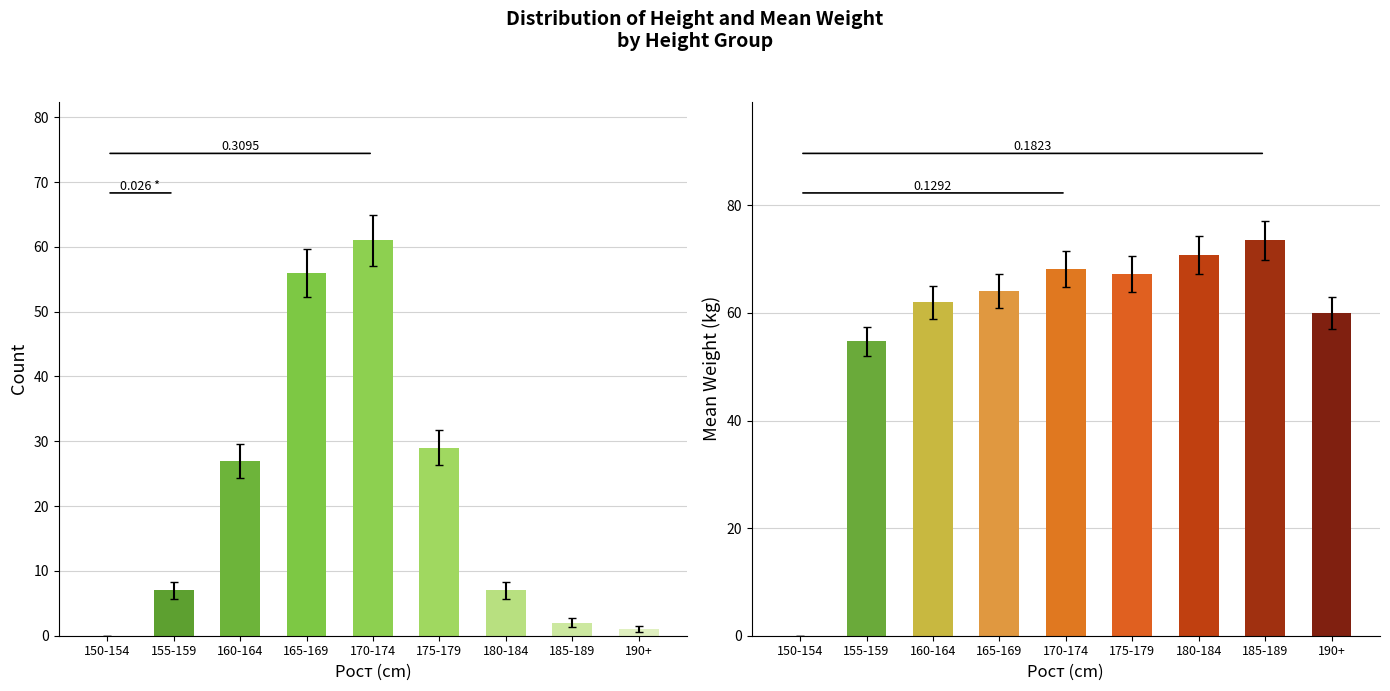

How many bars are there in each group?

2